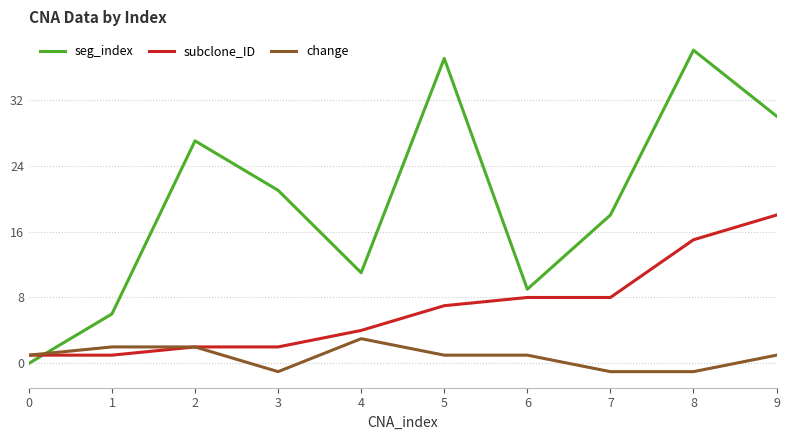

Which series has the widest spread of values?

seg_index